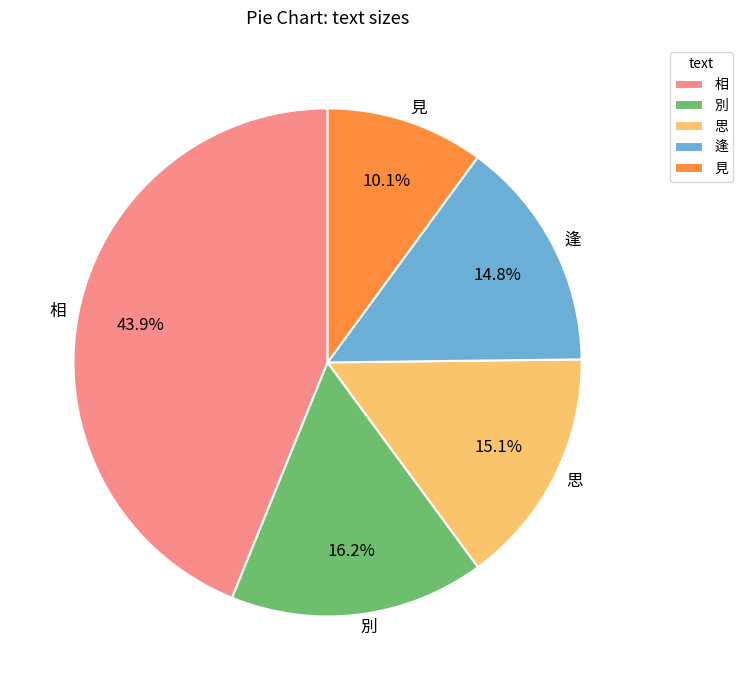

Combined, do 見 and 逢 account for over 50%?

No